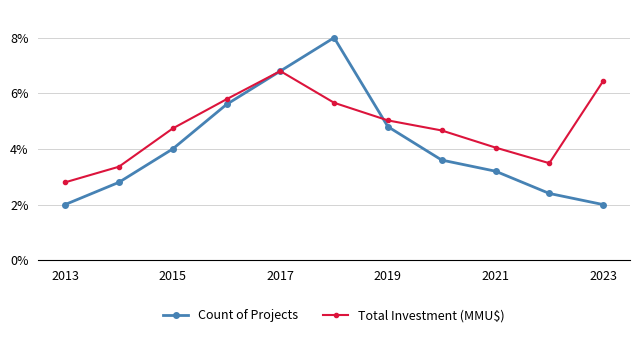

Reading left to right, what are all the values shown in this chart?

Count of Projects: 0.0	0.0	0.0	0.1	0.1	0.1	0.0	0.0	0.0	0.0	0.0
Total Investment (MMU$): 0.0	0.0	0.0	0.1	0.1	0.1	0.1	0.0	0.0	0.0	0.1